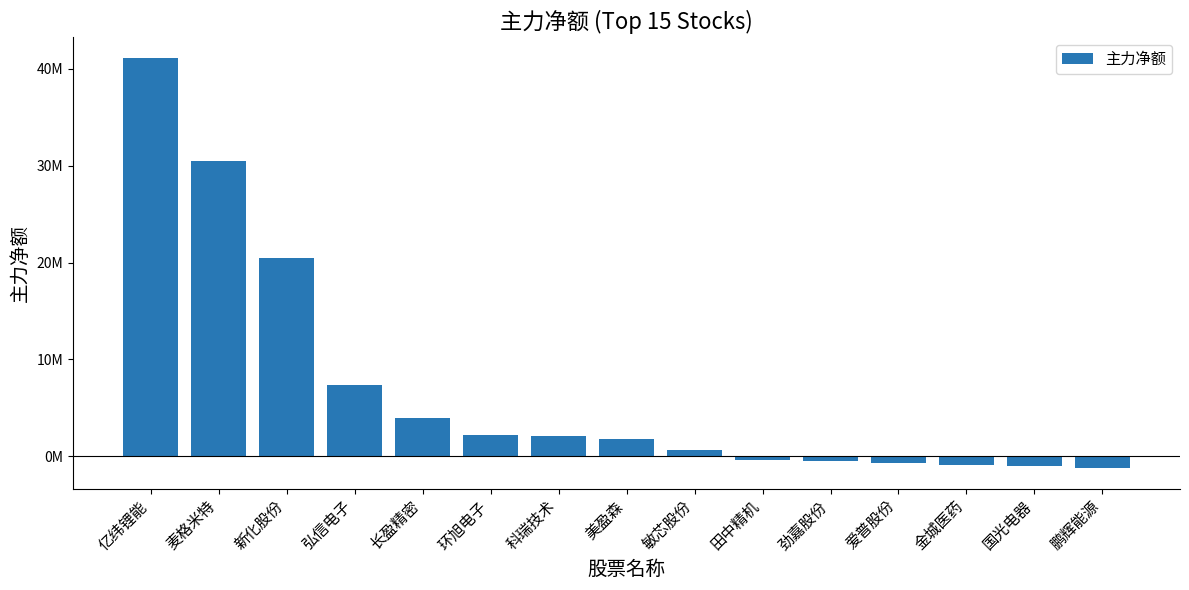

Are the bars horizontal?

No